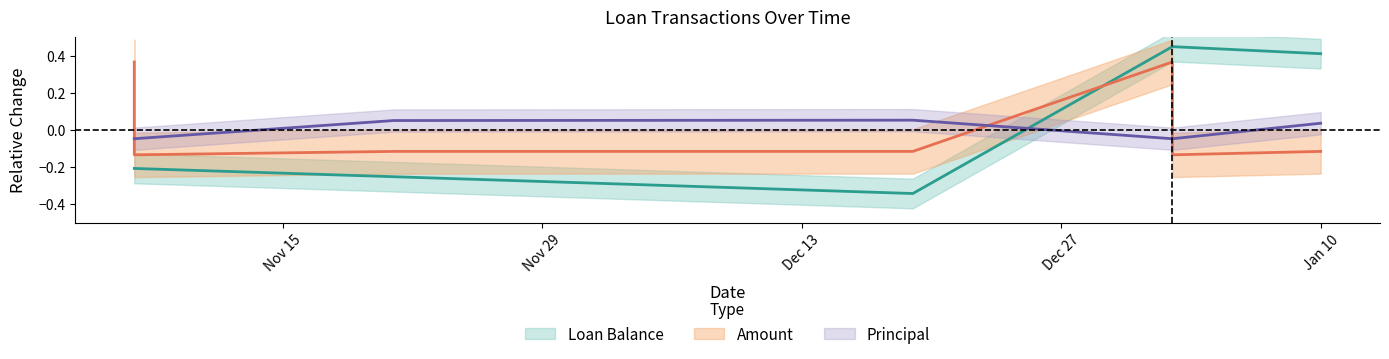

Rank the series by their maximum value, from lowest to highest.

Principal, Amount, Loan Balance